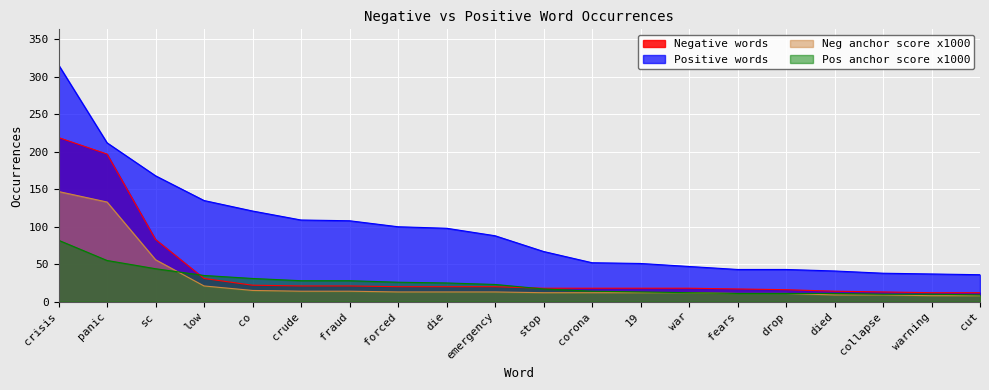

At how many categories does at least one series exceed 272?

1